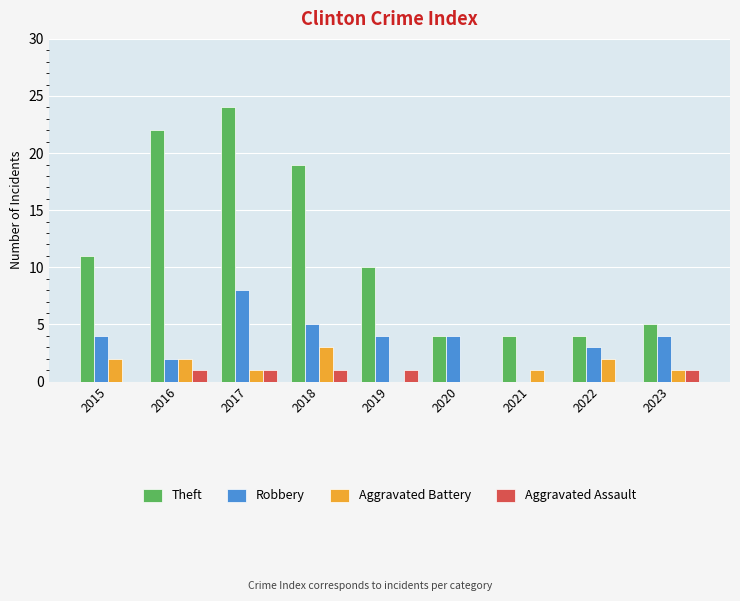

What value does the Robbery series have at 2022?

3